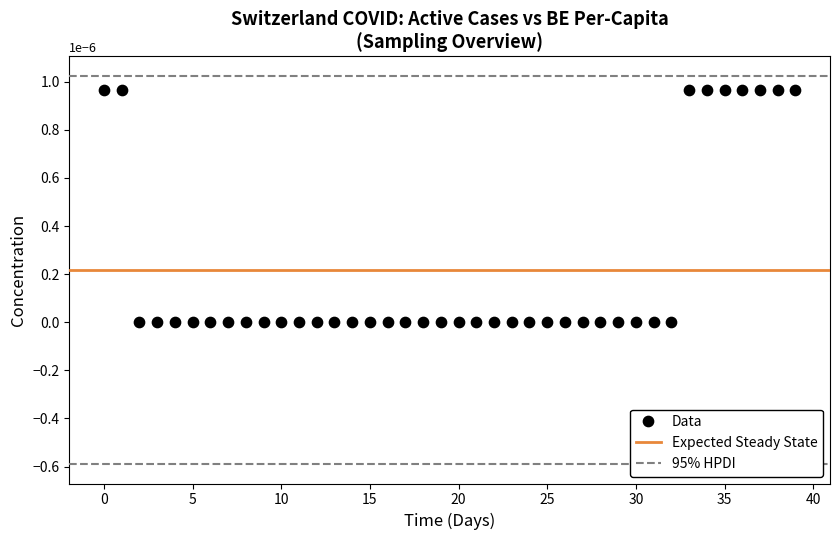

Count the number of points in this scatter plot.

40